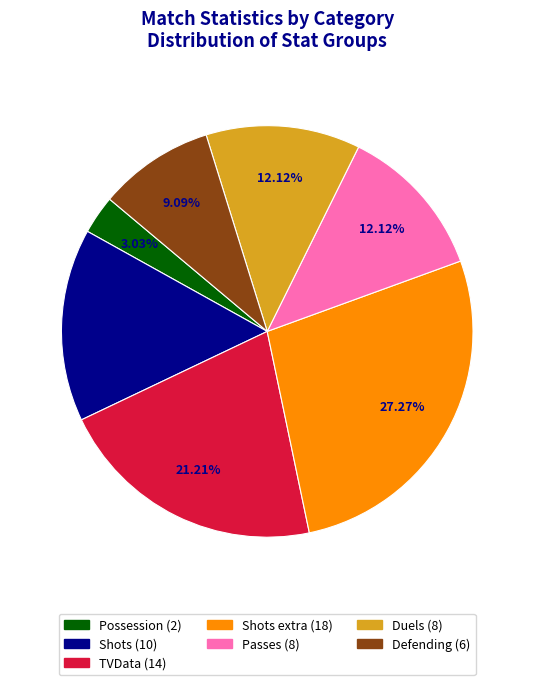

Does any single category account for the majority?

No